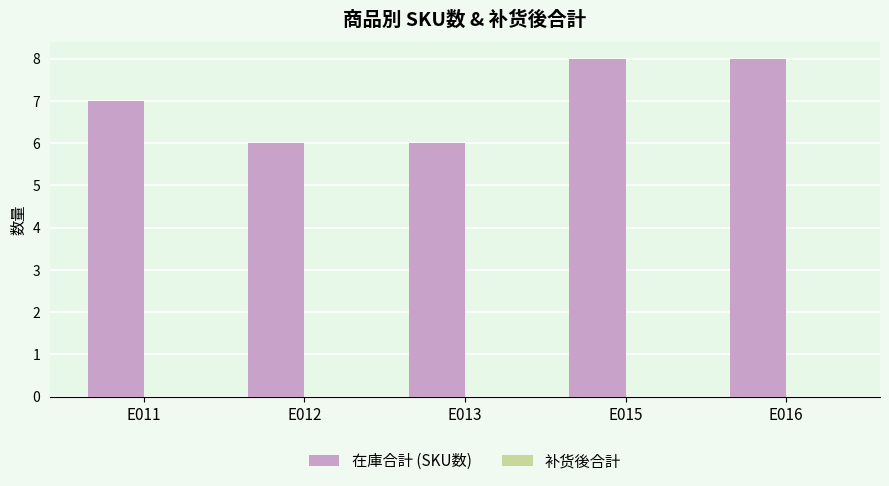

What is the minimum value shown in the chart?

6